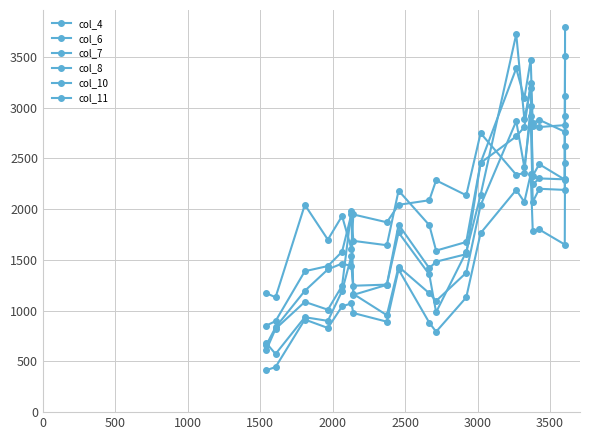

How many values in the col_8 series are below 1130?

10